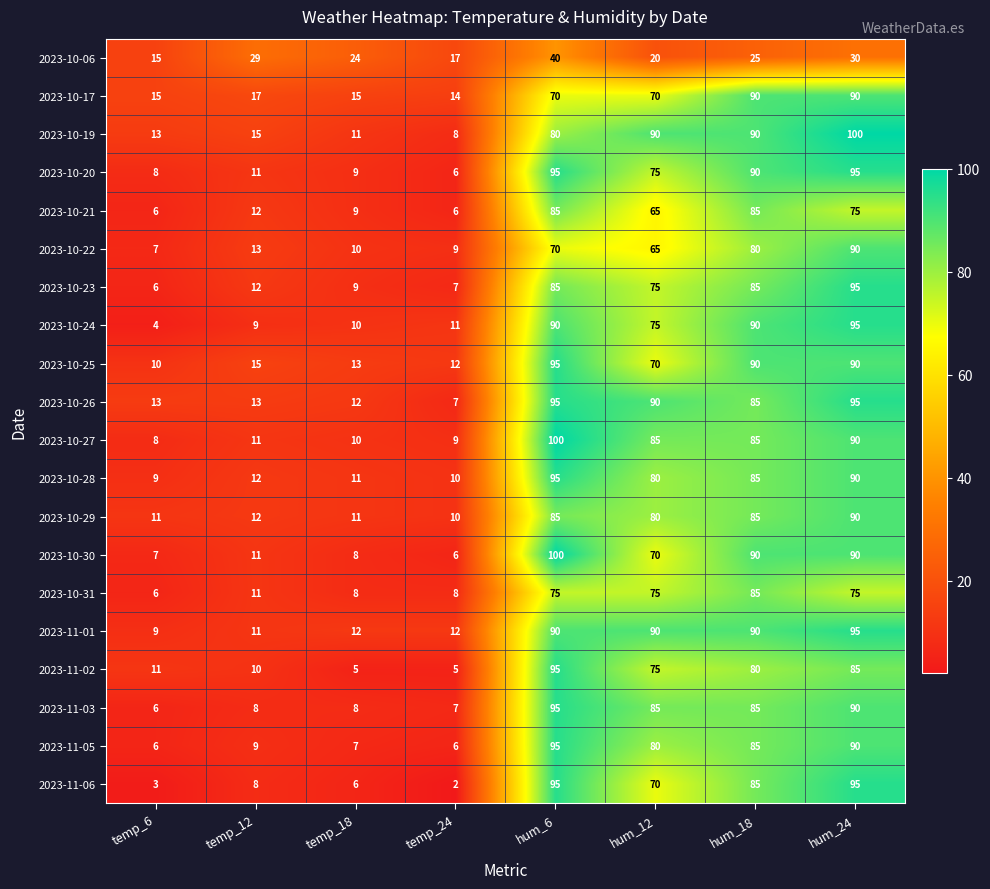

At which category is the sum across all series the highest?

hum_24